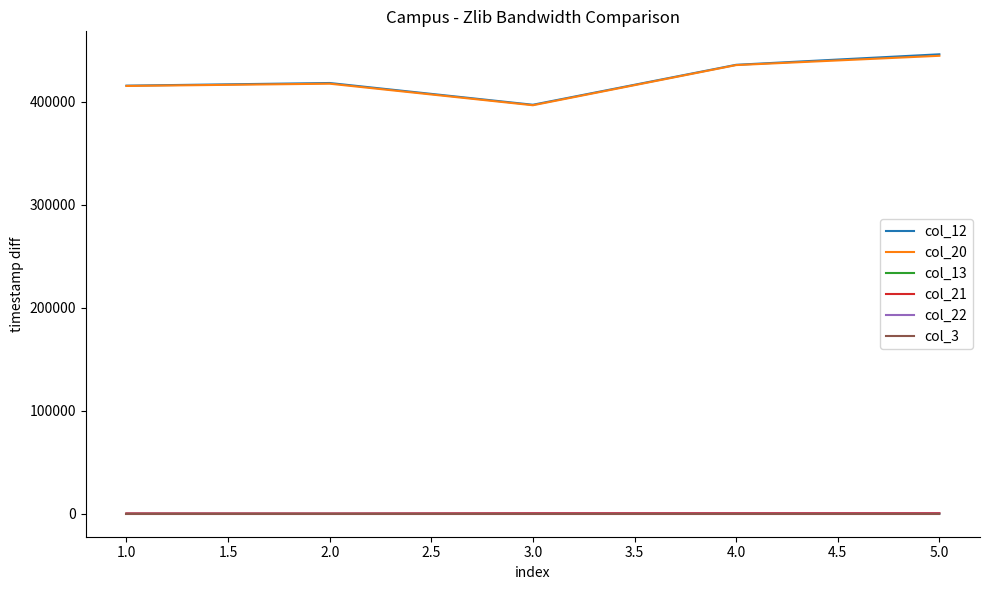

True or false: col_21 and col_3 cross at least once.

False